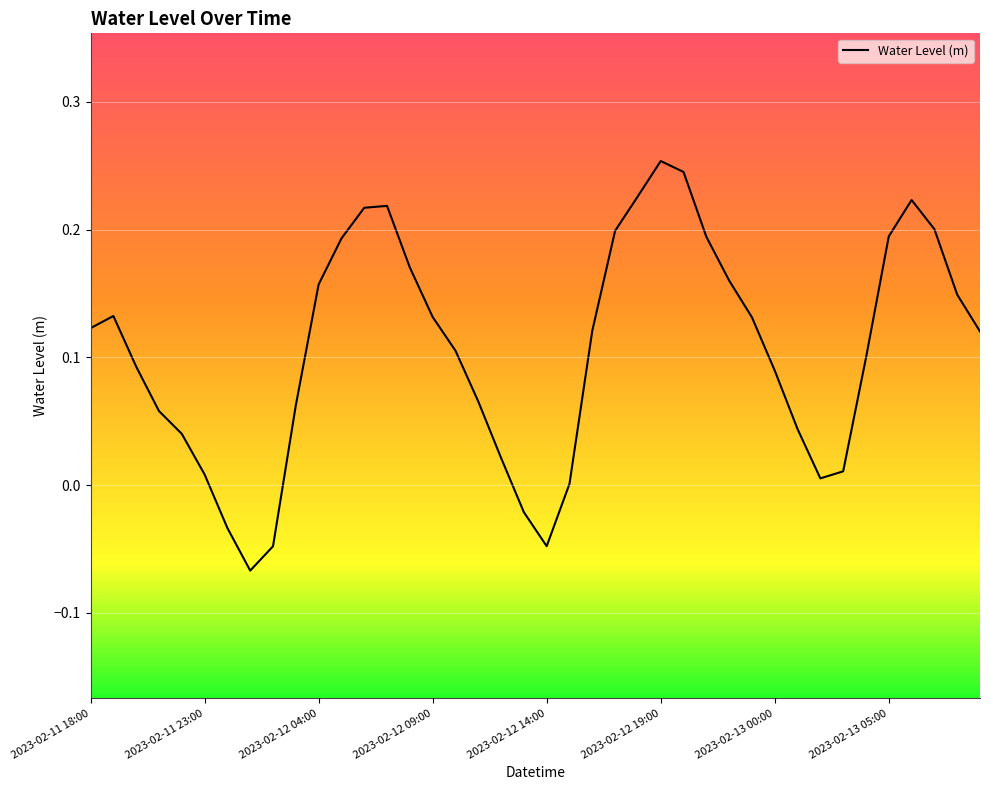

What is the sum of the values at 27 and 23?

0.4